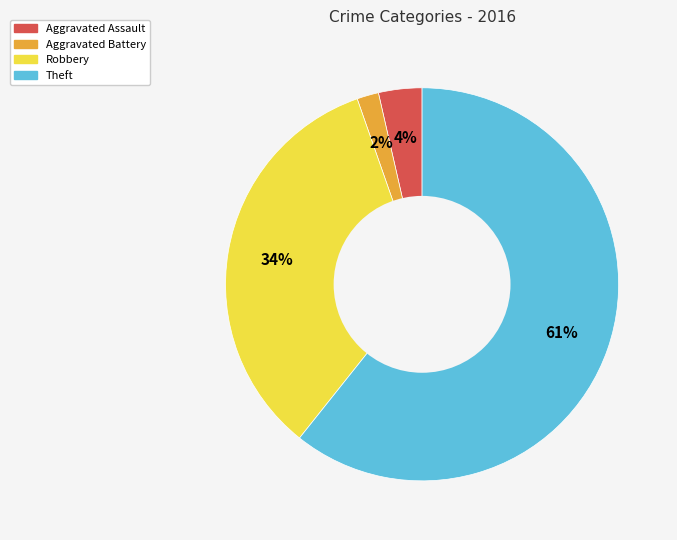

To the nearest percent, what is the average slice percentage?

25%